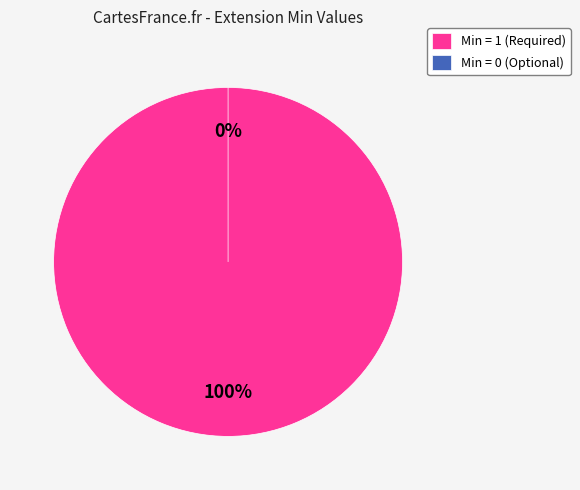

Is Extension the majority of the pie?

No